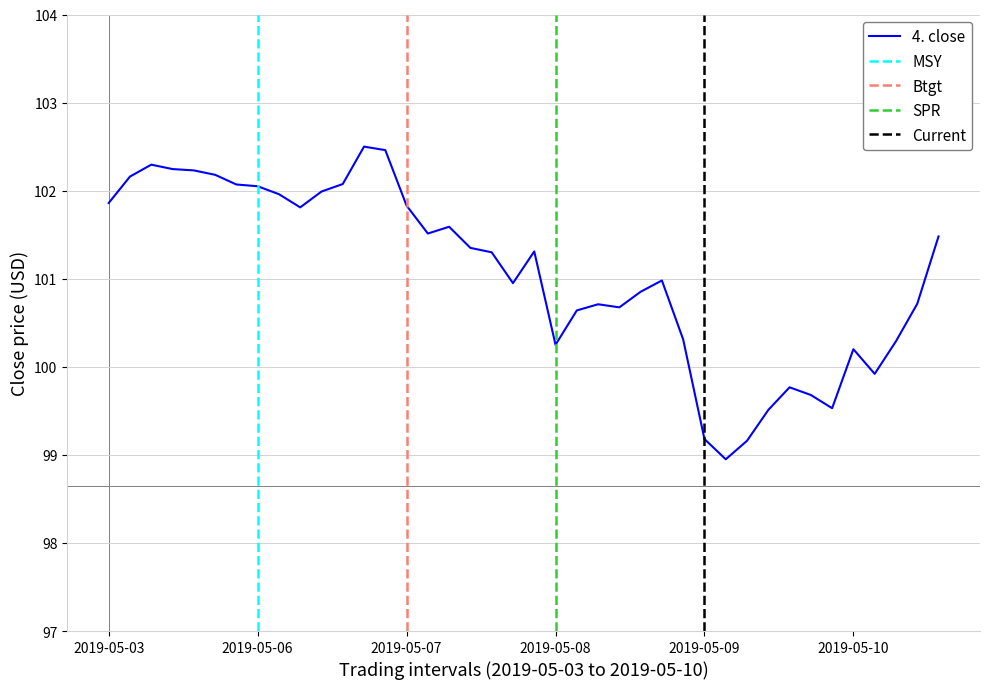

What is the label of the 6th point from the right?

2019-05-09 15:30